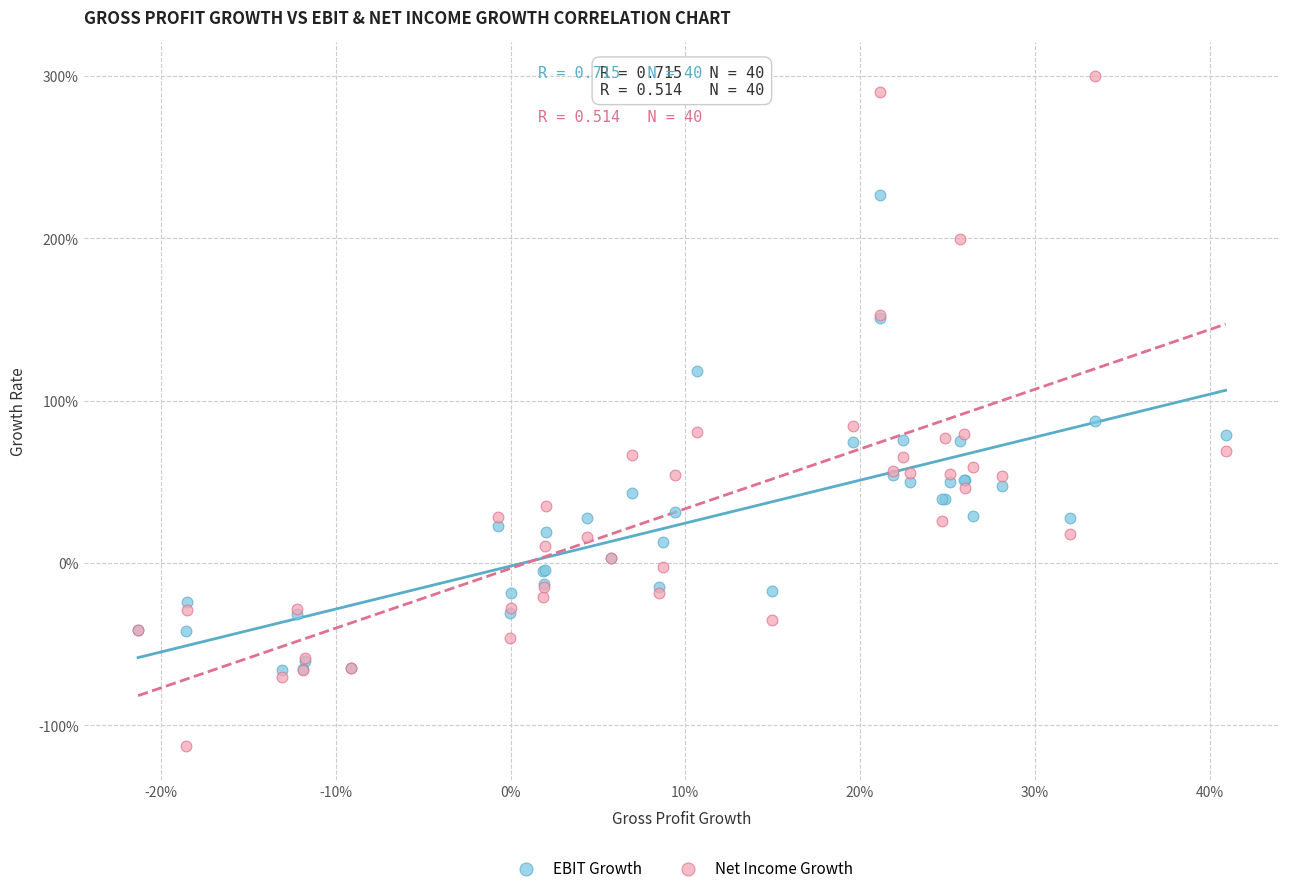

What are all the series names shown in the legend?

EBIT Growth, Net Income Growth